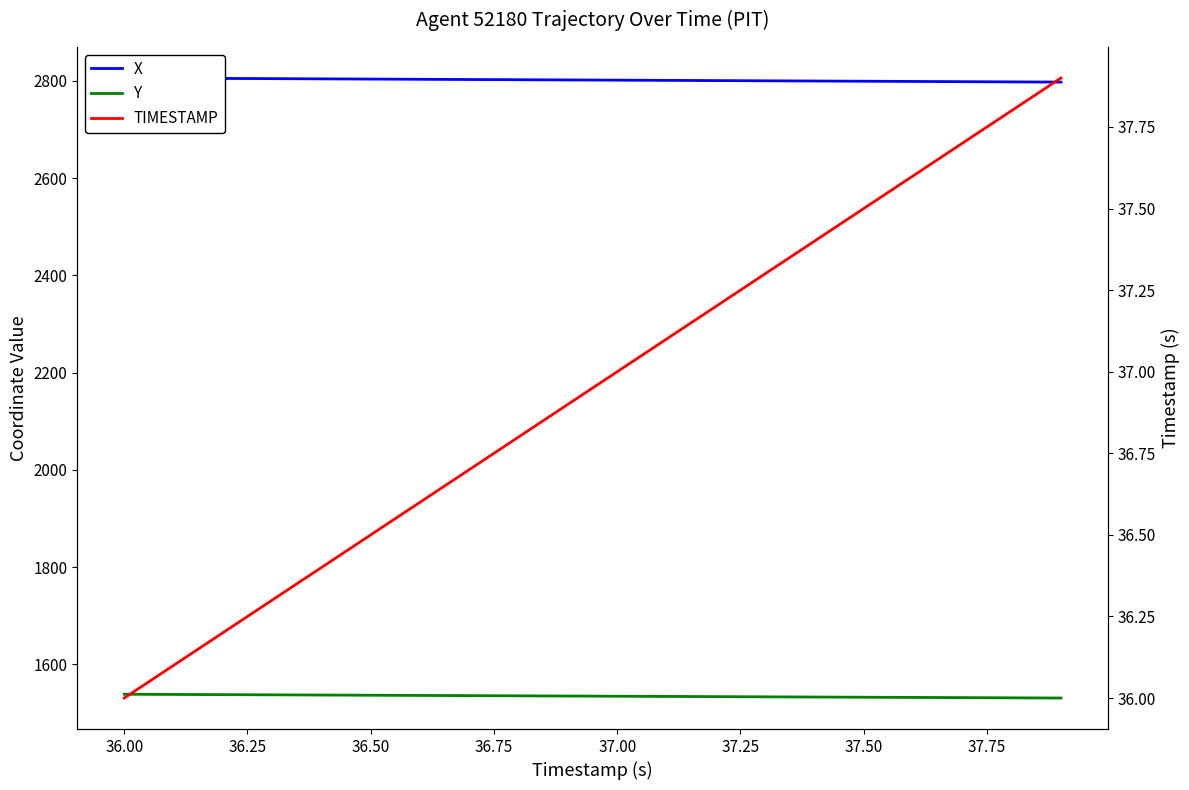

What is the sum of all X values?

56037.8